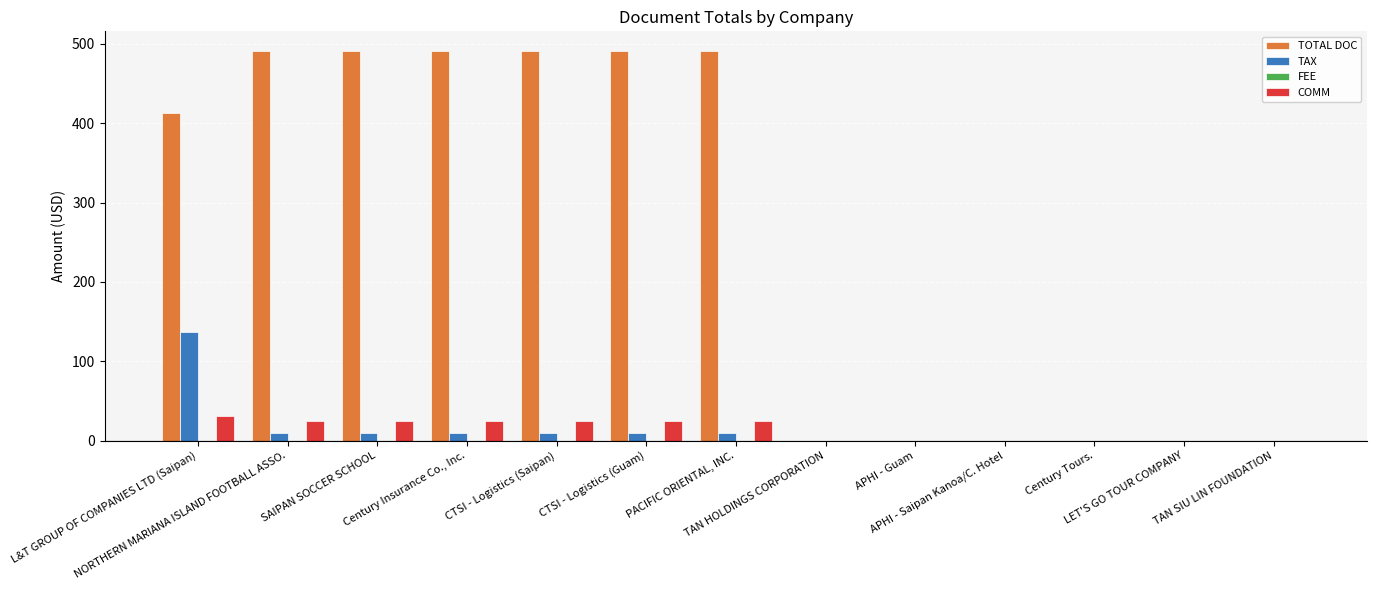

What is the highest value of the TOTAL DOC series?

491.0